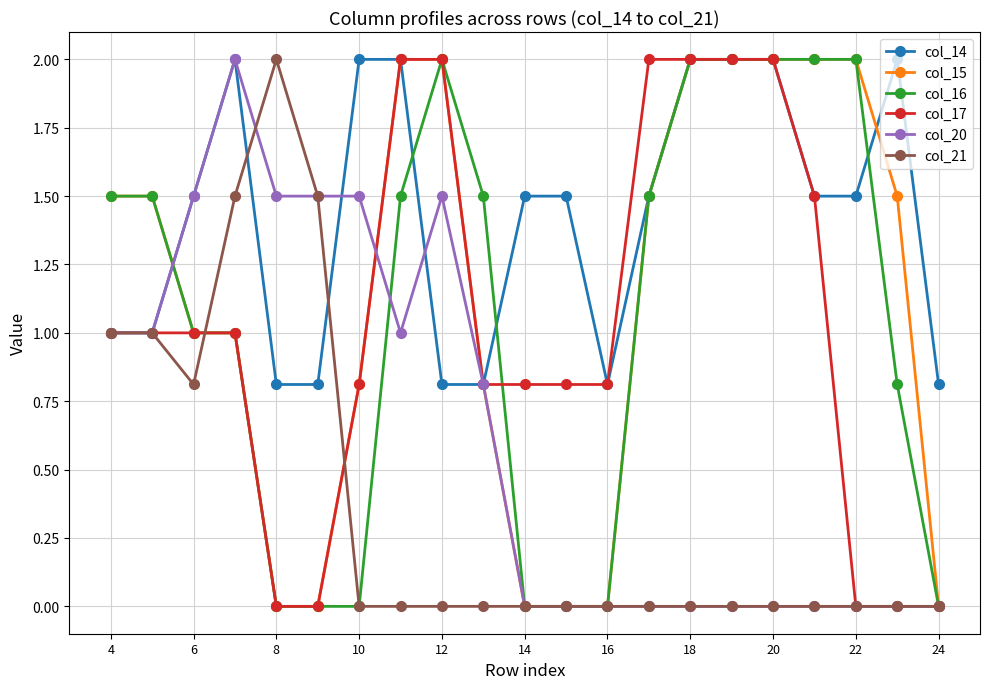

Which series has the largest total across all categories?

col_14